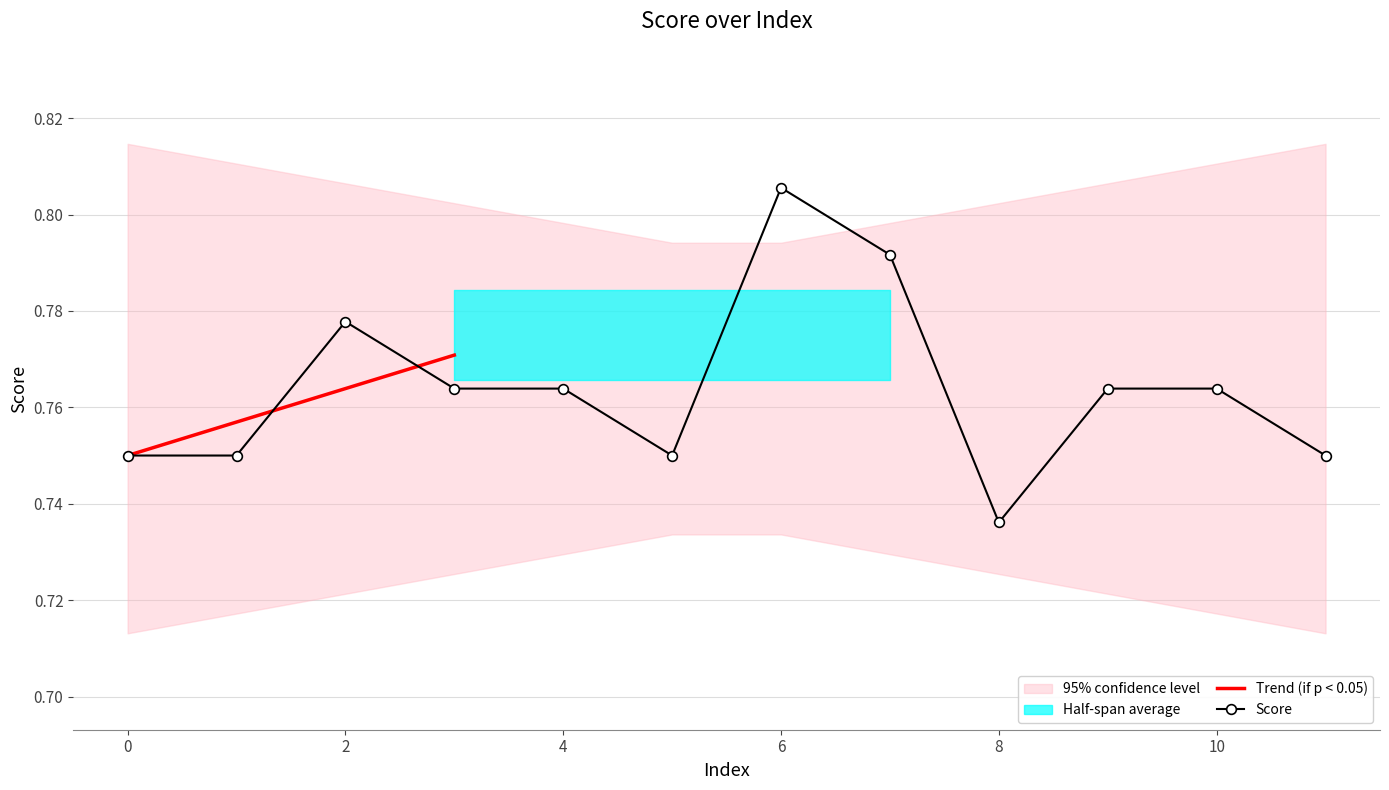

What is the sum of the values at 0 and 2?

1.5